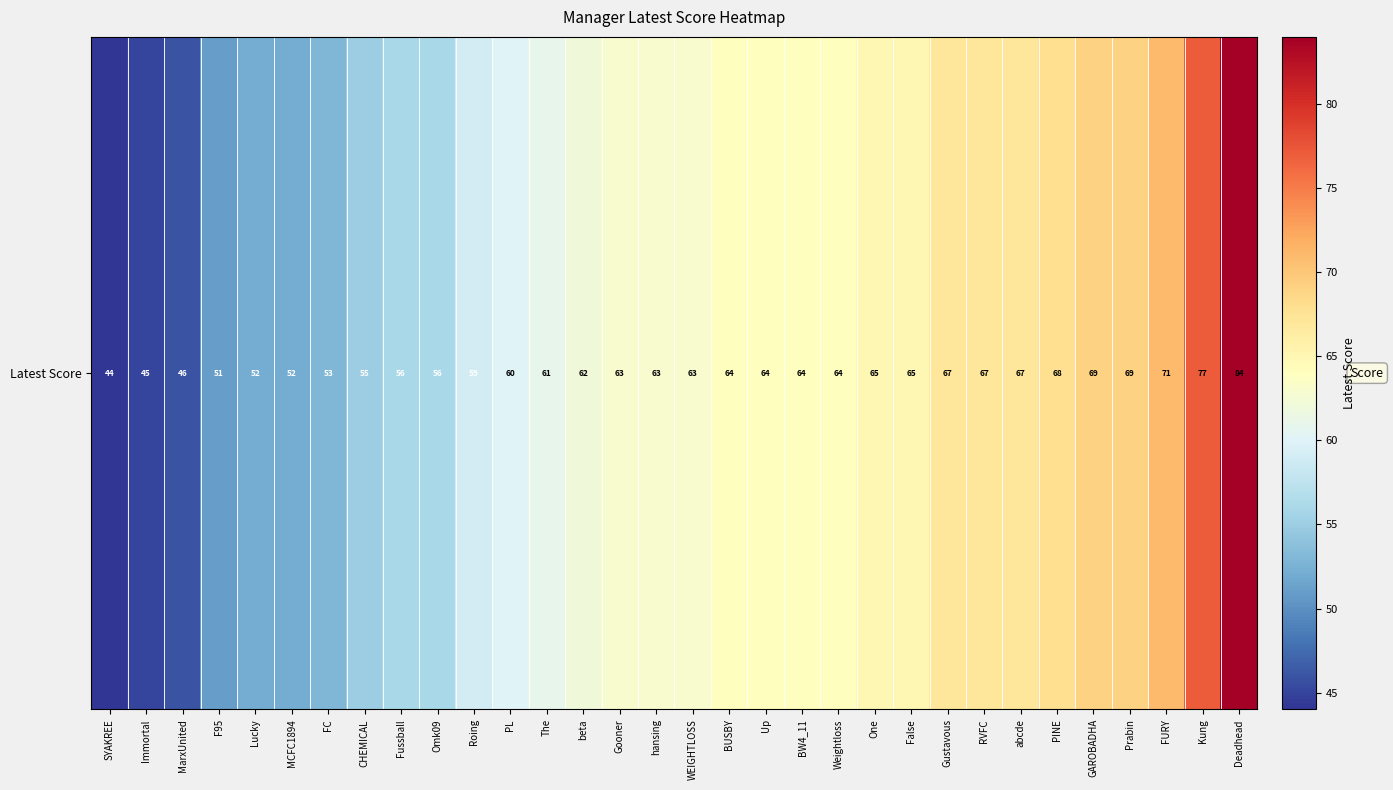

What is the minimum value shown in the chart?

44